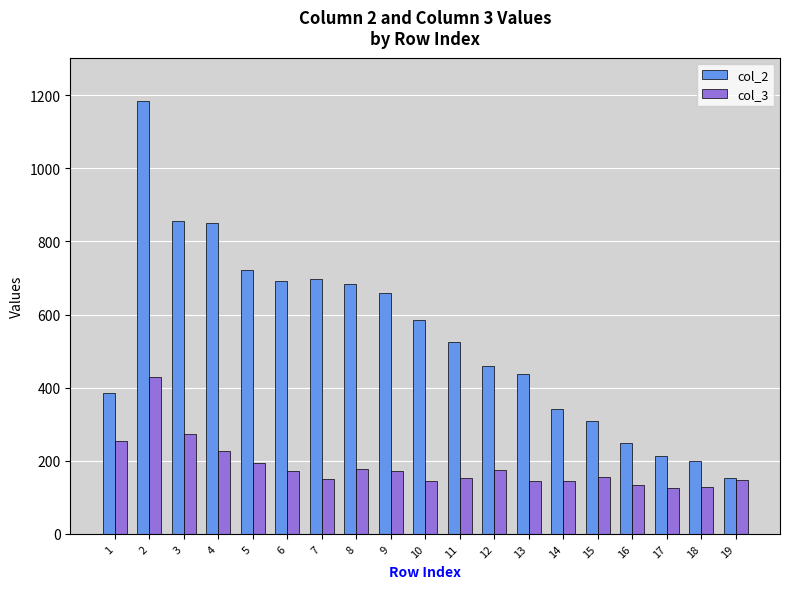

At which category is the sum across all series the highest?

2